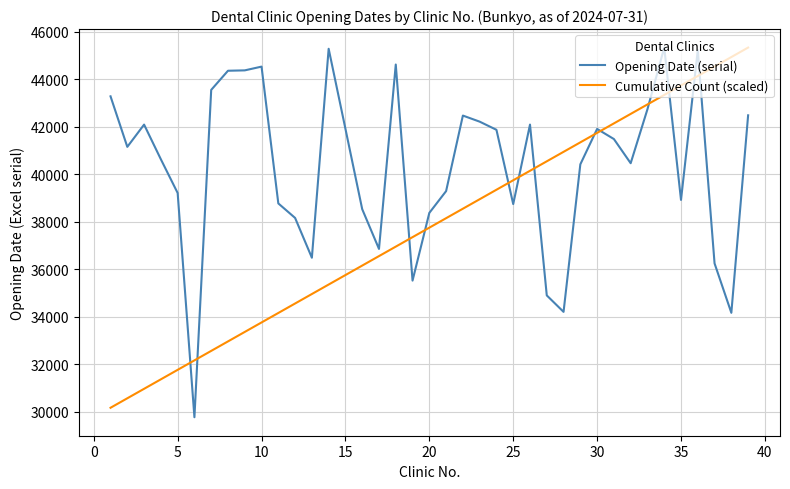

What is the maximum value for Opening Date (serial)?

45338.0